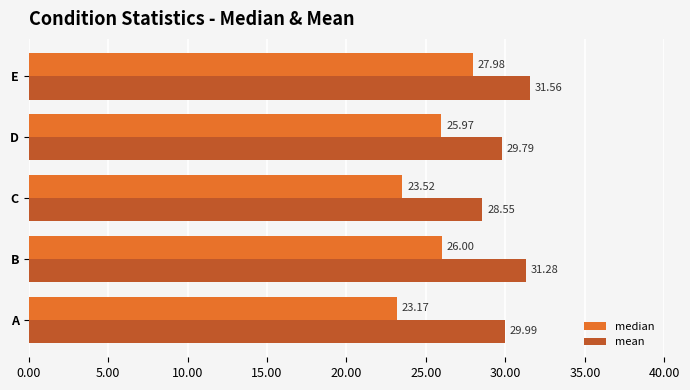

What is the sum of all mean values?

151.2